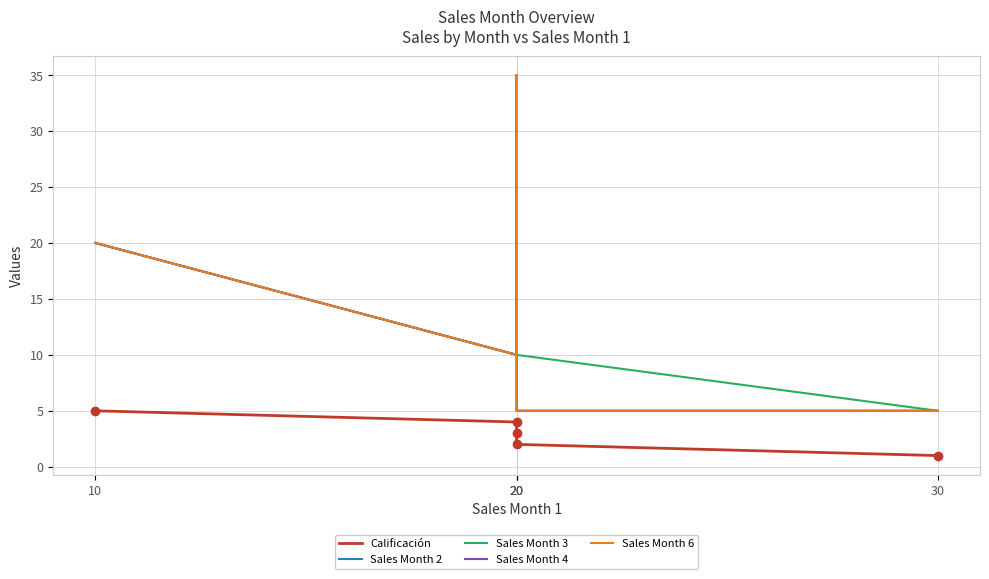

List the series in order of their peak value, highest first.

Sales Month 2, Sales Month 4, Sales Month 6, Sales Month 3, Calificación